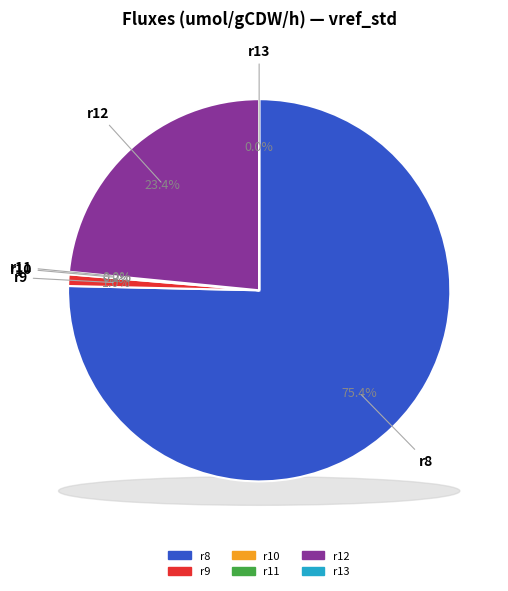

To the nearest percent, what percentage of the pie is r8?

75%